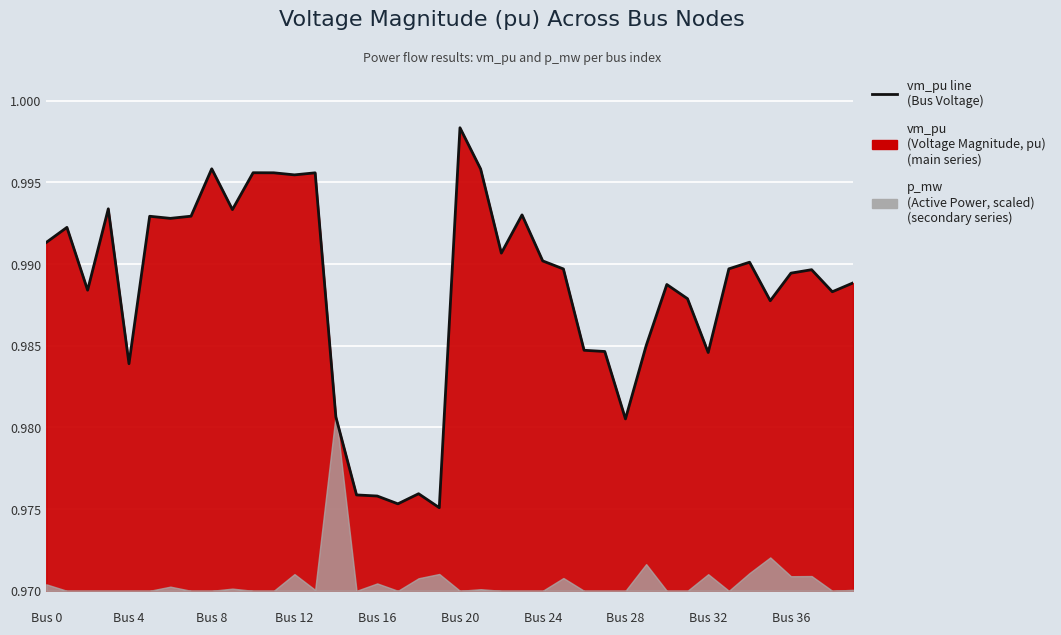

Is it true that the value at 23 is 0.2?

False